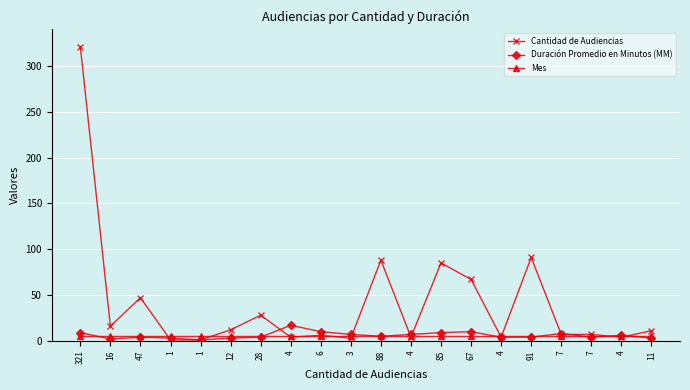

What are all the series names shown in the legend?

Cantidad de Audiencias, Duración Promedio en Minutos (MM), Mes